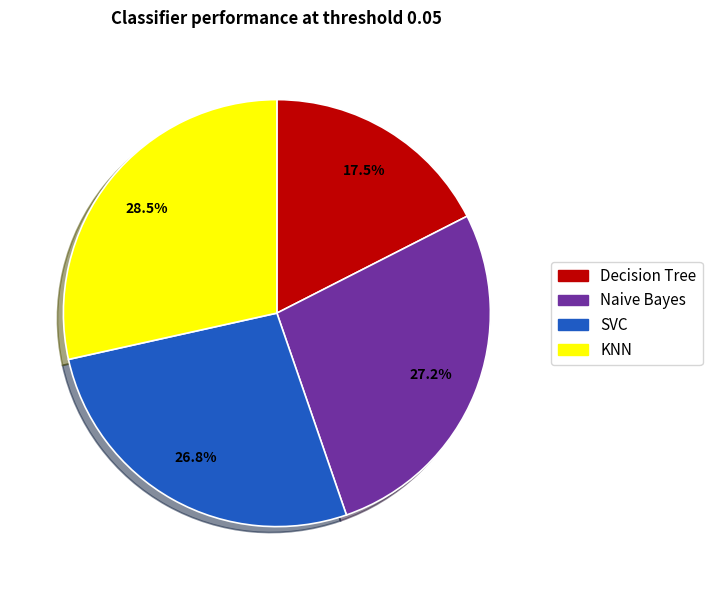

Count the number of slices in the pie.

4